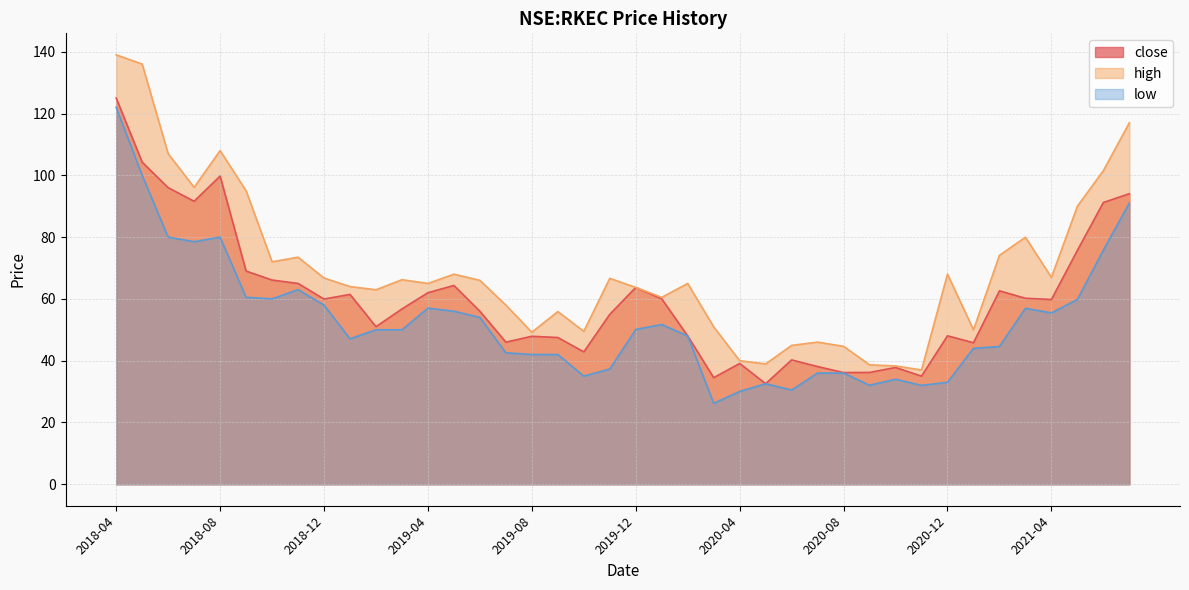

Count the number of data series in this chart.

3